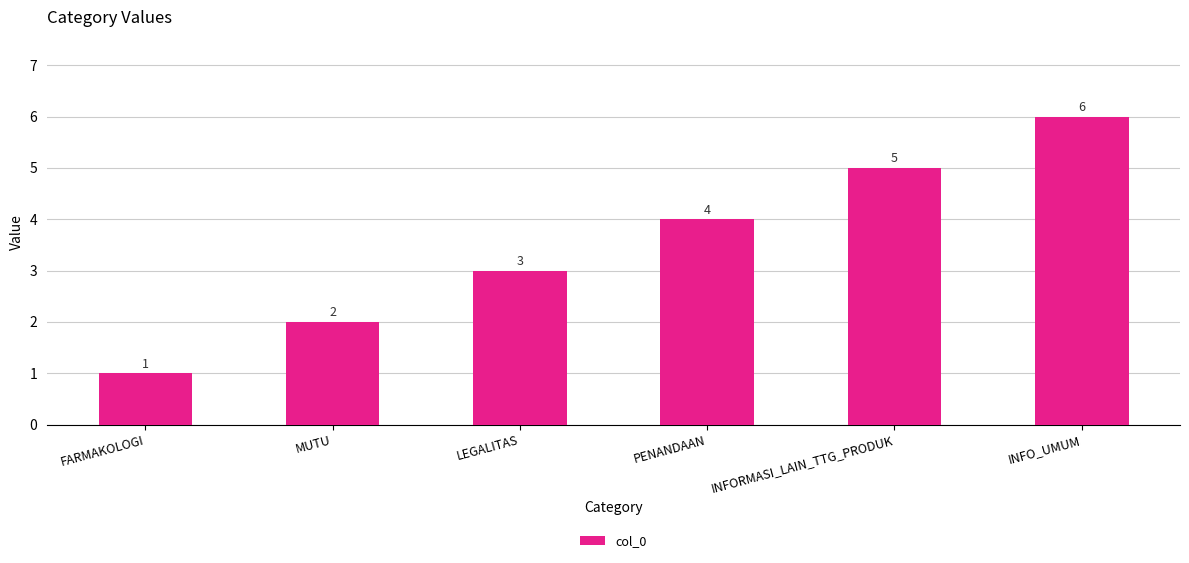

List the labels in order of value, largest first.

INFO_UMUM, INFORMASI_LAIN_TTG_PRODUK, PENANDAAN, LEGALITAS, MUTU, FARMAKOLOGI